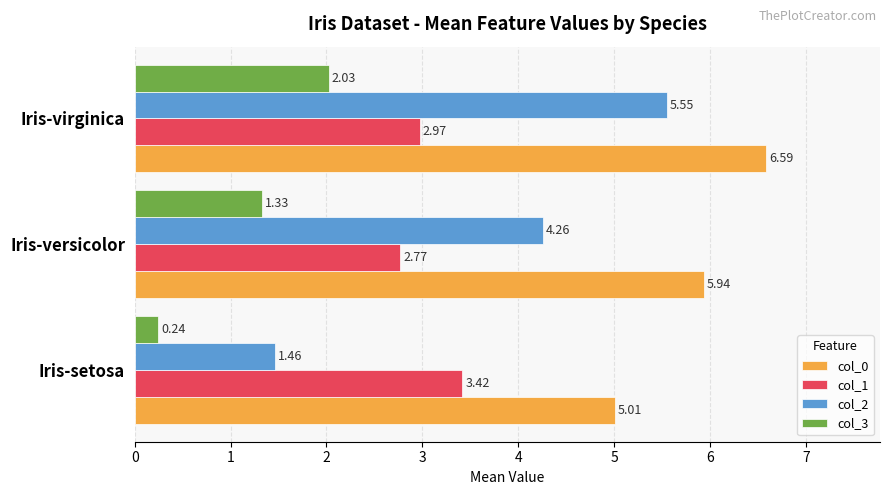

At which category does the chart reach its minimum across all series?

Iris-setosa